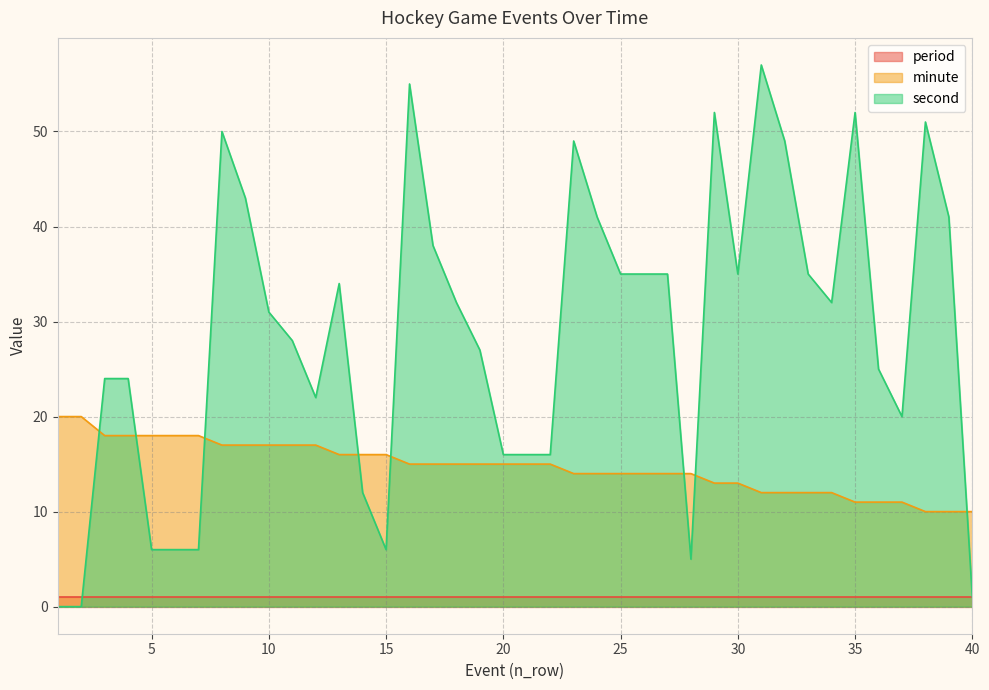

At how many categories does at least one series exceed 3?

40